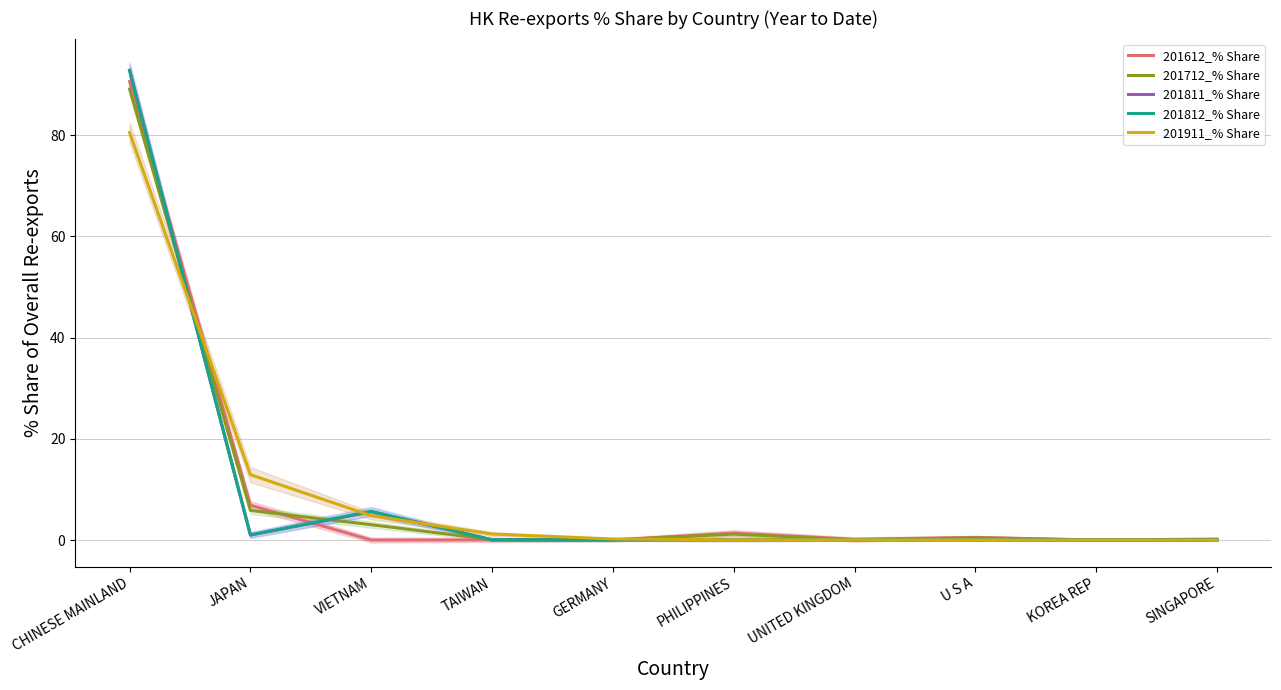

Which has a higher value, U S A or VIETNAM?

U S A